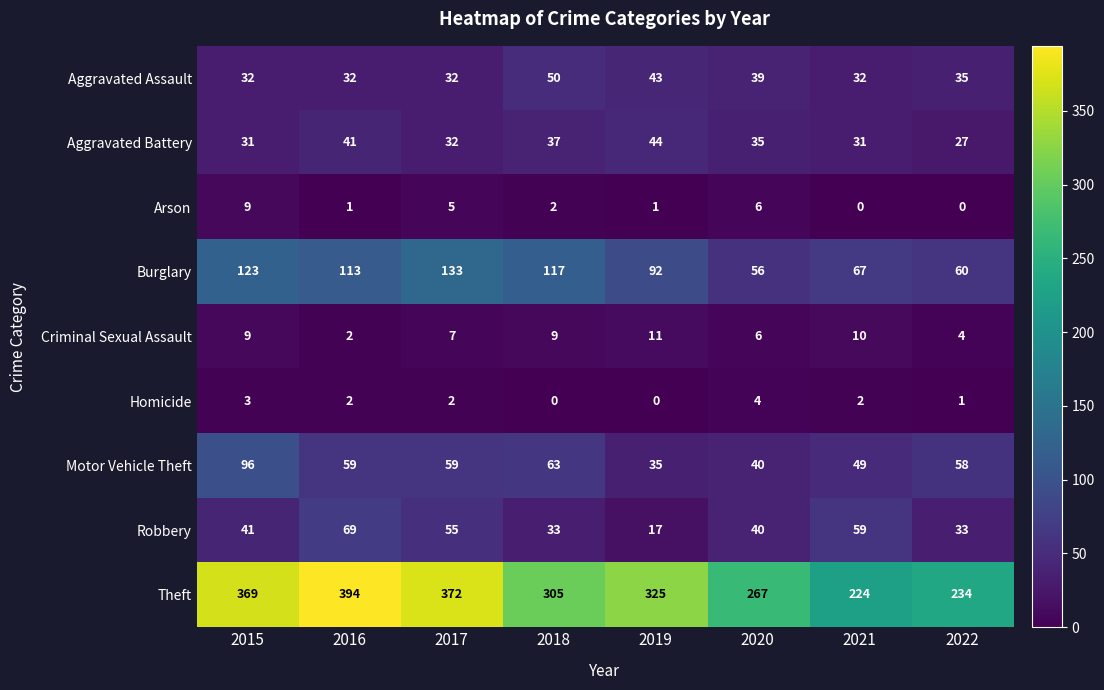

At 2018, list the series in order from largest to smallest.

Theft, Burglary, Motor Vehicle Theft, Aggravated Assault, Aggravated Battery, Robbery, Criminal Sexual Assault, Arson, Homicide